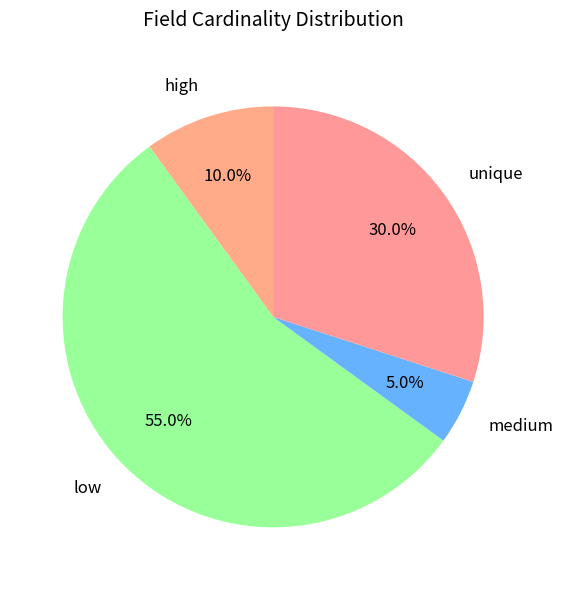

To the nearest percent, what is the average slice percentage?

25%